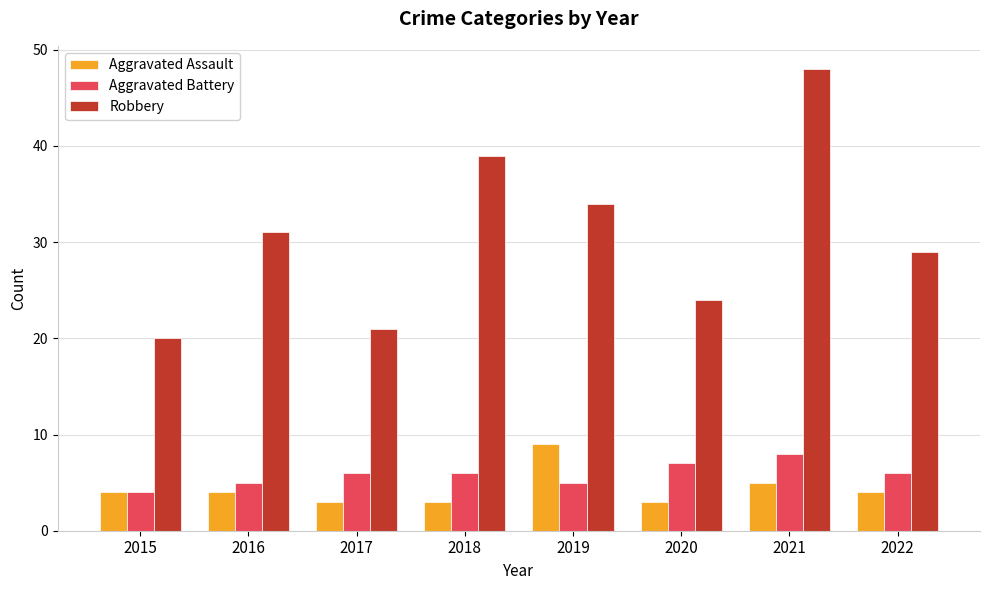

Which series has the largest range (max minus min)?

Robbery